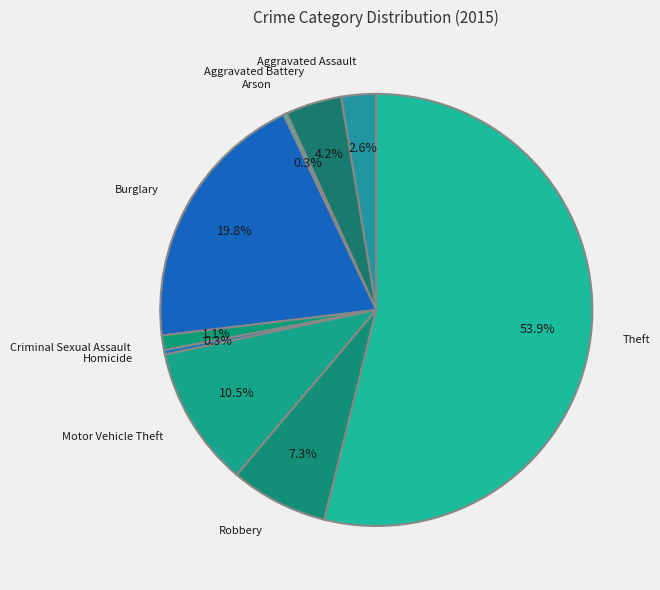

Which slice is the largest?

Theft